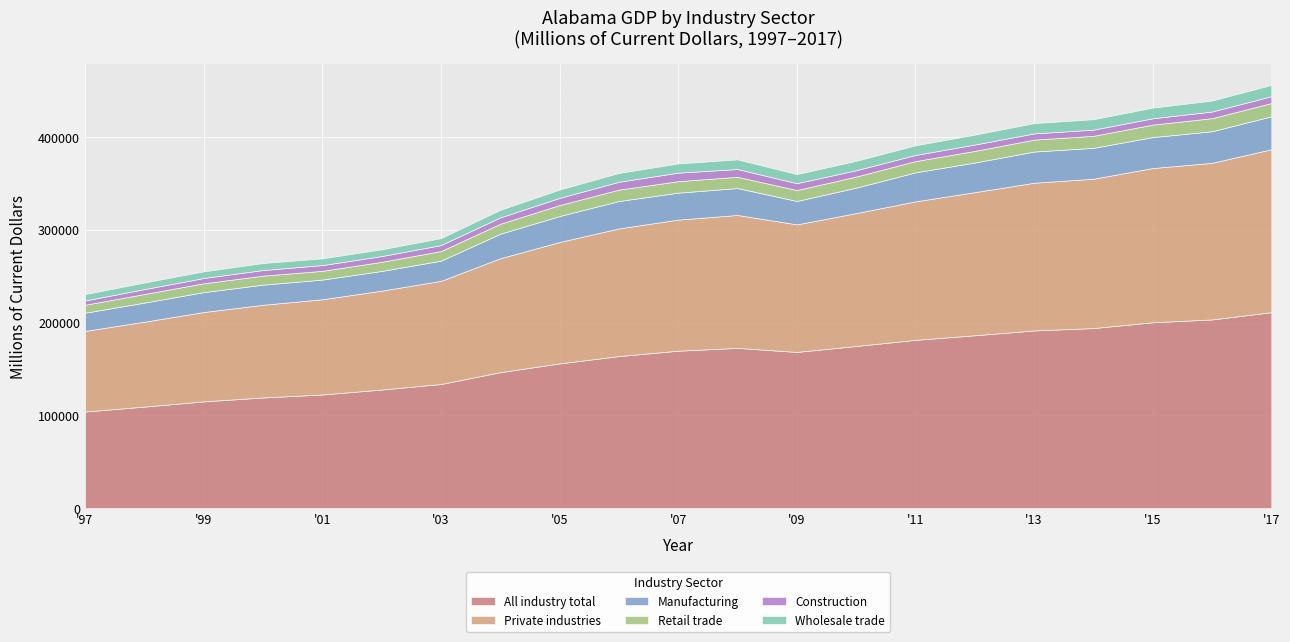

Reading left to right, transcribe all the data shown in this chart.

All industry total: 104087.4	109404.3	115030.9	119242.4	122449.3	127792.3	133739.2	146524.7	155970.4	163853.6	169678.4	172686.8	168348.0	174753.0	181349.8	186299.0	191481.0	194059.7	200317.5	203354.7	211196.5
Private industries: 86900.4	91523.3	96332.5	99925.7	102670.7	106583.9	111214.7	122795.7	130877.3	137644.7	141320.7	143302.2	137476.5	143259.0	149297.1	154281.0	159253.3	161017.8	166268.6	168819.1	175661.6
Manufacturing: 19601.1	20565.0	21451.0	21695.9	21192.2	21249.6	21745.9	26408.8	28008.0	29513.2	29040.3	29004.3	25250.8	27423.3	31281.5	31921.8	33617.8	33270.7	33357.8	34082.1	35480.1
Retail trade: 8592.6	9260.5	9519.2	9718.6	9435.5	9832.1	10376.7	10802.3	11806.9	12293.8	12391.9	12139.8	11768.4	11962.2	12140.9	12550.4	12859.3	12953.8	13482.1	14066.5	14303.9
Construction: 4615.0	5287.5	5681.3	6045.1	6200.0	6208.3	6454.8	6830.1	7726.9	8469.6	9165.7	8367.9	7411.9	6809.5	6615.1	6878.6	6714.4	6670.9	6791.0	7189.1	7357.2
Wholesale trade: 6877.4	7074.5	7179.3	7516.0	7250.2	7256.1	7515.9	8165.7	8967.7	9542.7	9900.0	10379.3	9792.9	10139.9	10369.3	10604.0	11088.4	11243.2	11466.0	11818.9	12140.1